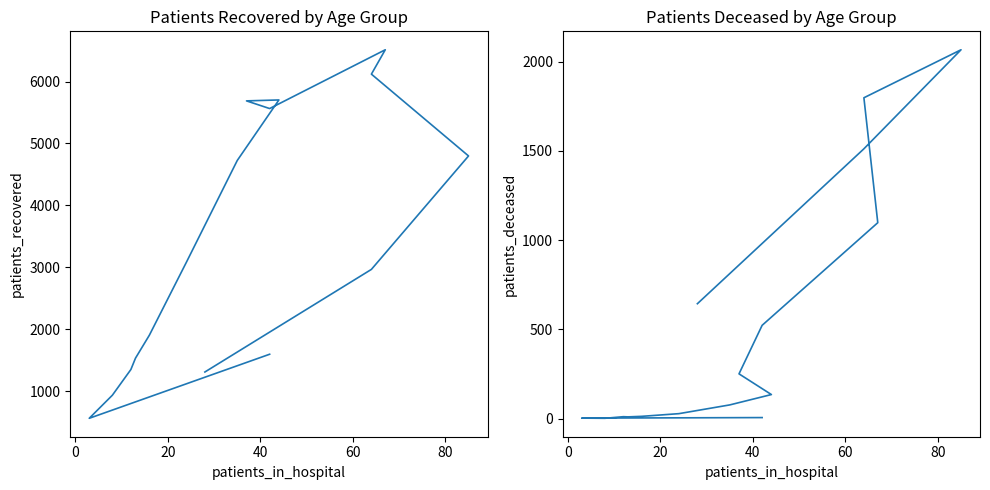

How many lines are shown in the chart?

2